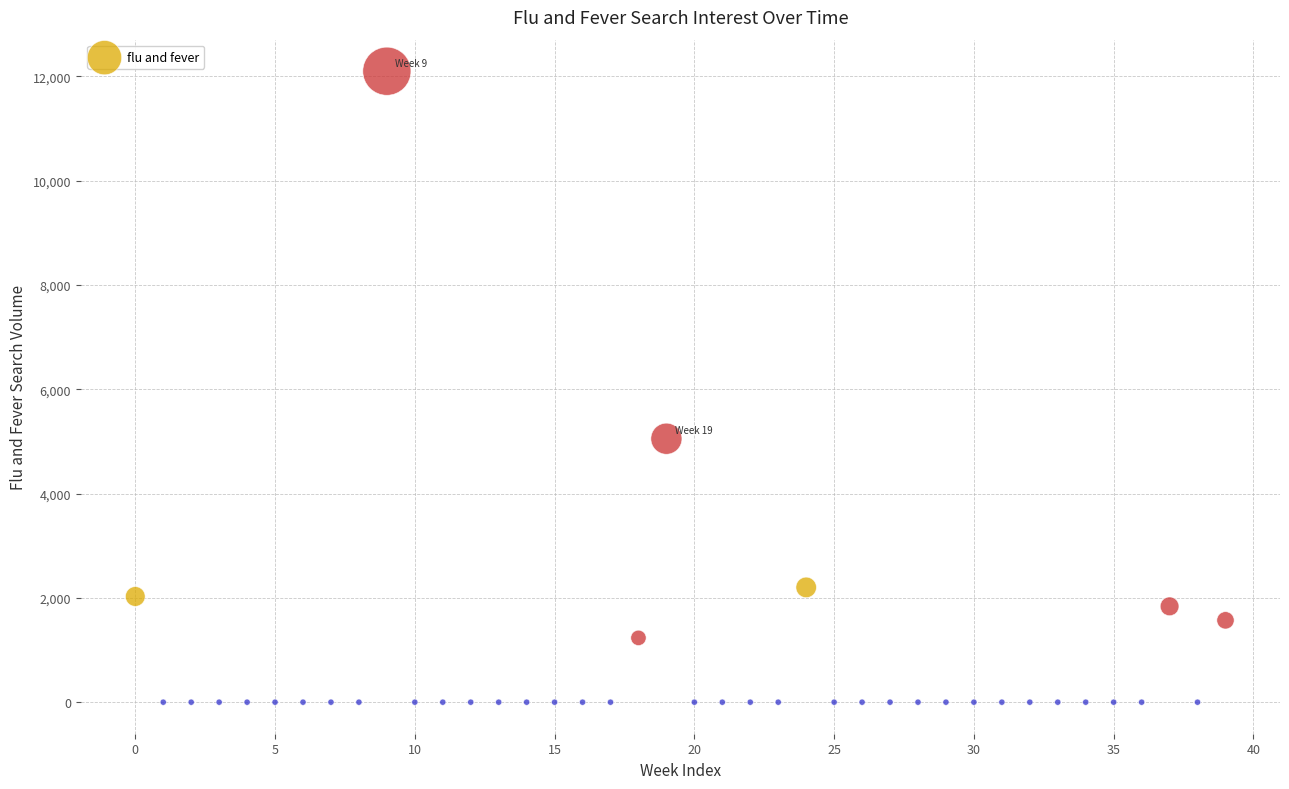

What Y value in the scatter plot is closest to 6048?

5051.3